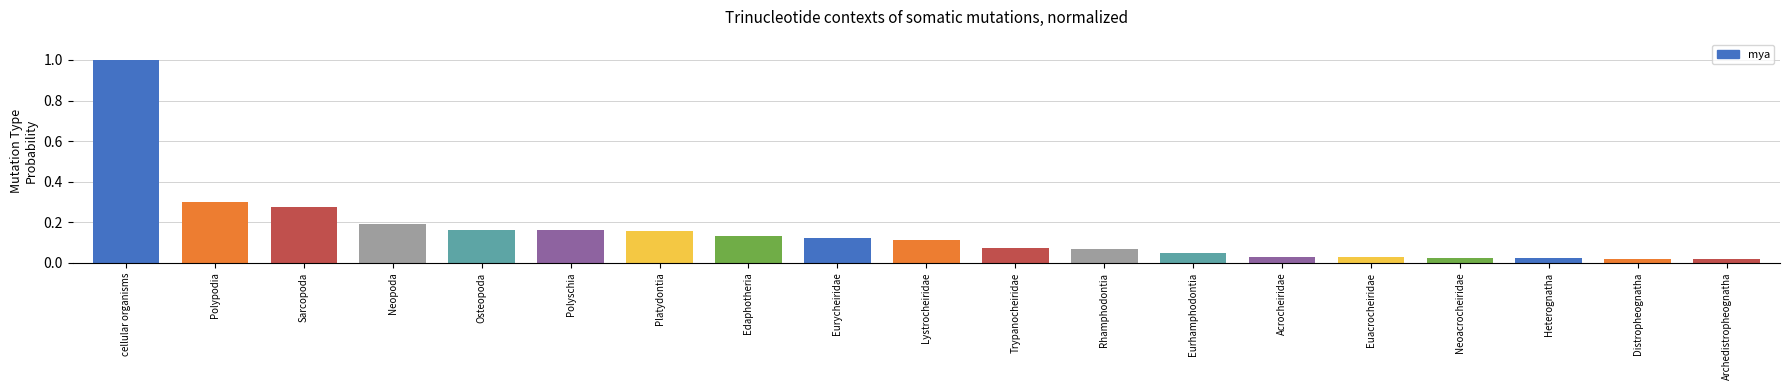

What position from the left is Eurhamphodontia?

13